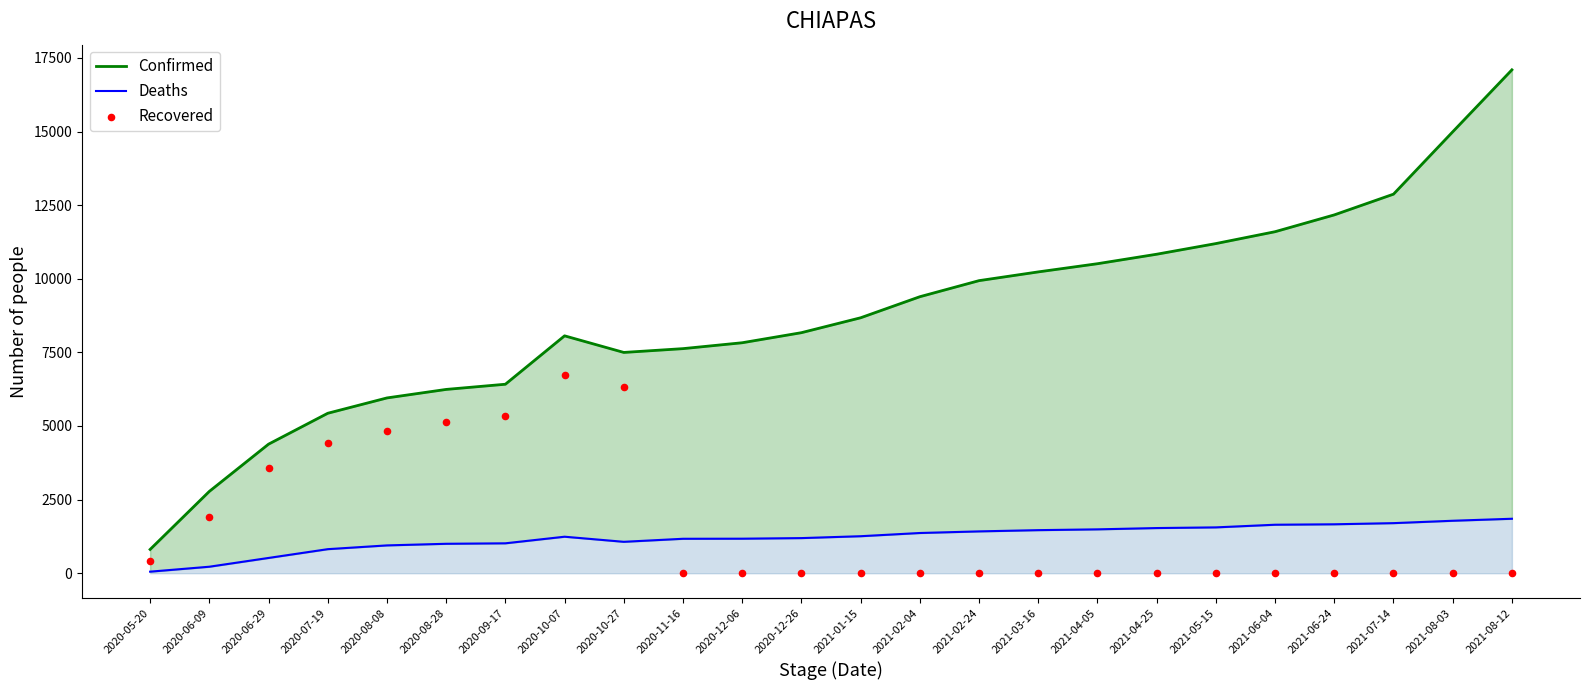

At how many categories does at least one series exceed 3113?

22